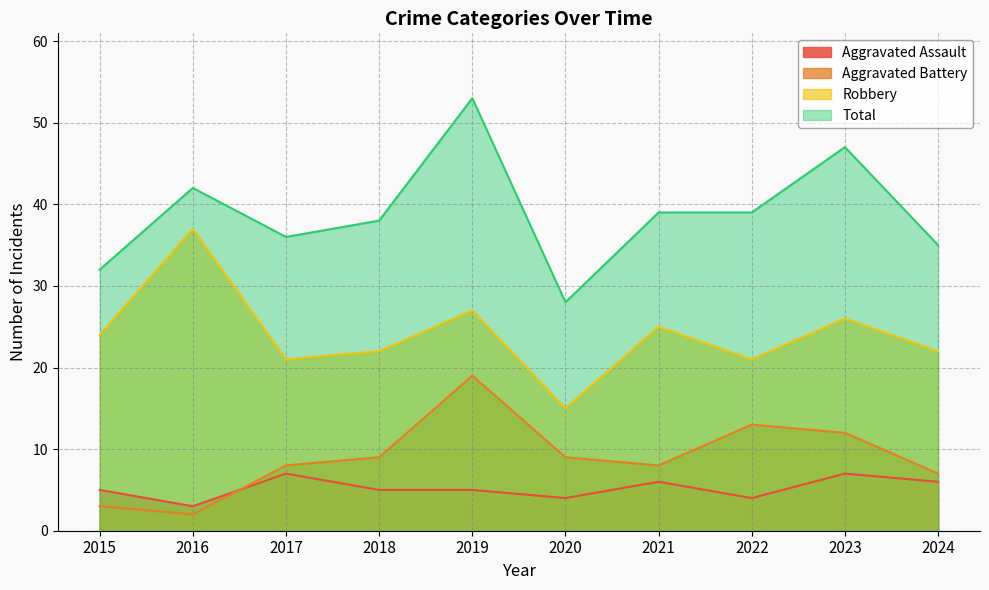

Is it true that Robbery equals 13 at 2021?

False